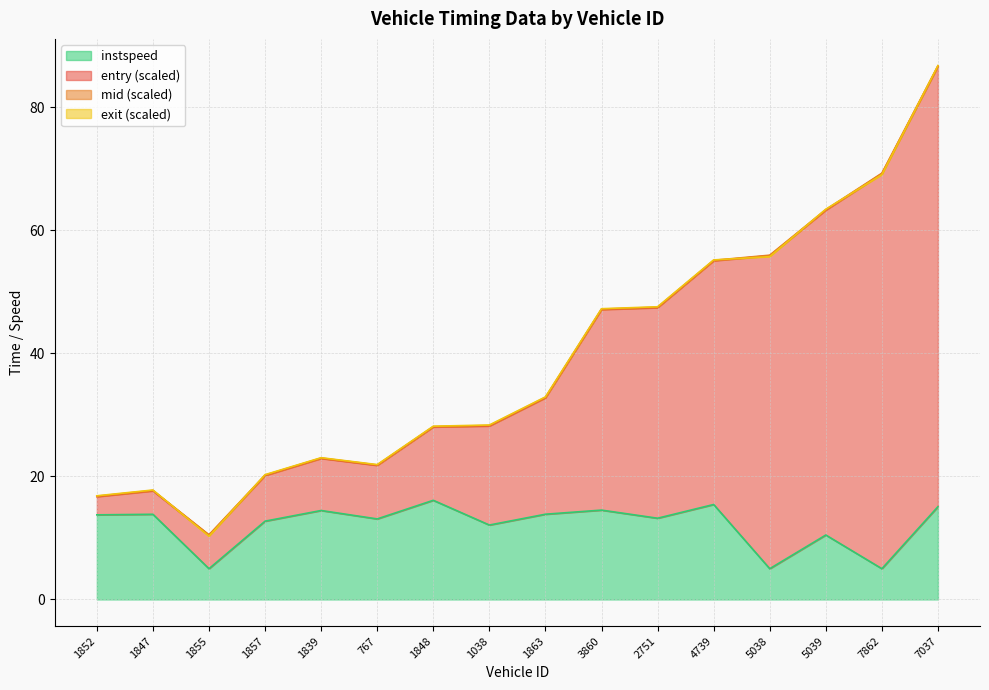

How many interior local valleys does the instspeed series have?

6